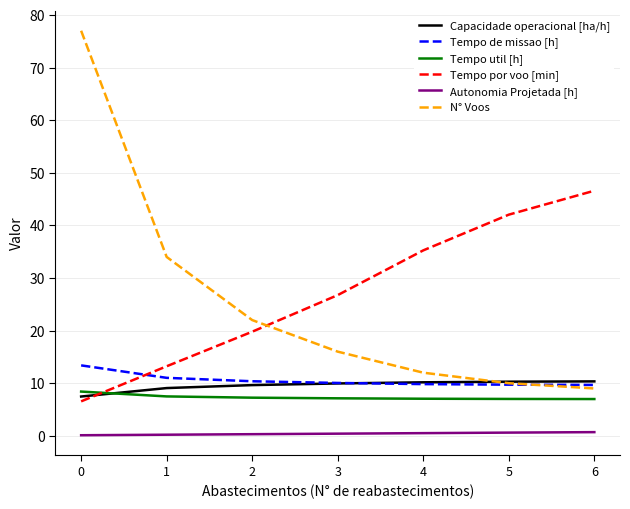

Between 0 and 6, which series saw the biggest shift?

N° Voos